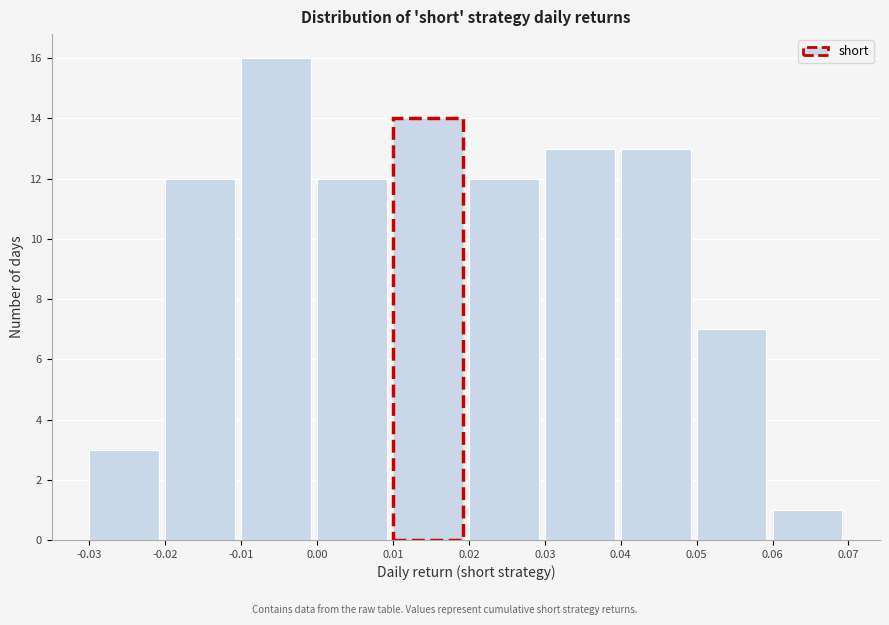

Which range on the x-axis has the tallest bar?

-0.01 to 0.00